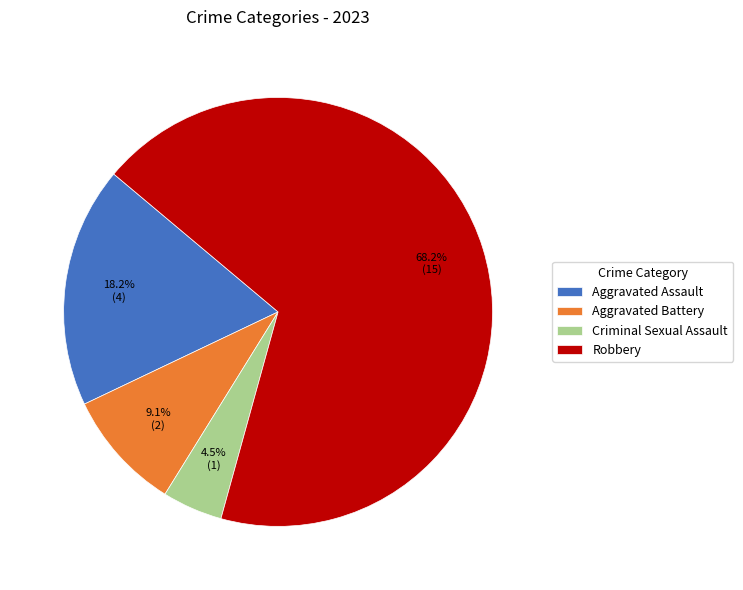

Is it true that Aggravated Battery is 9% of the pie?

True